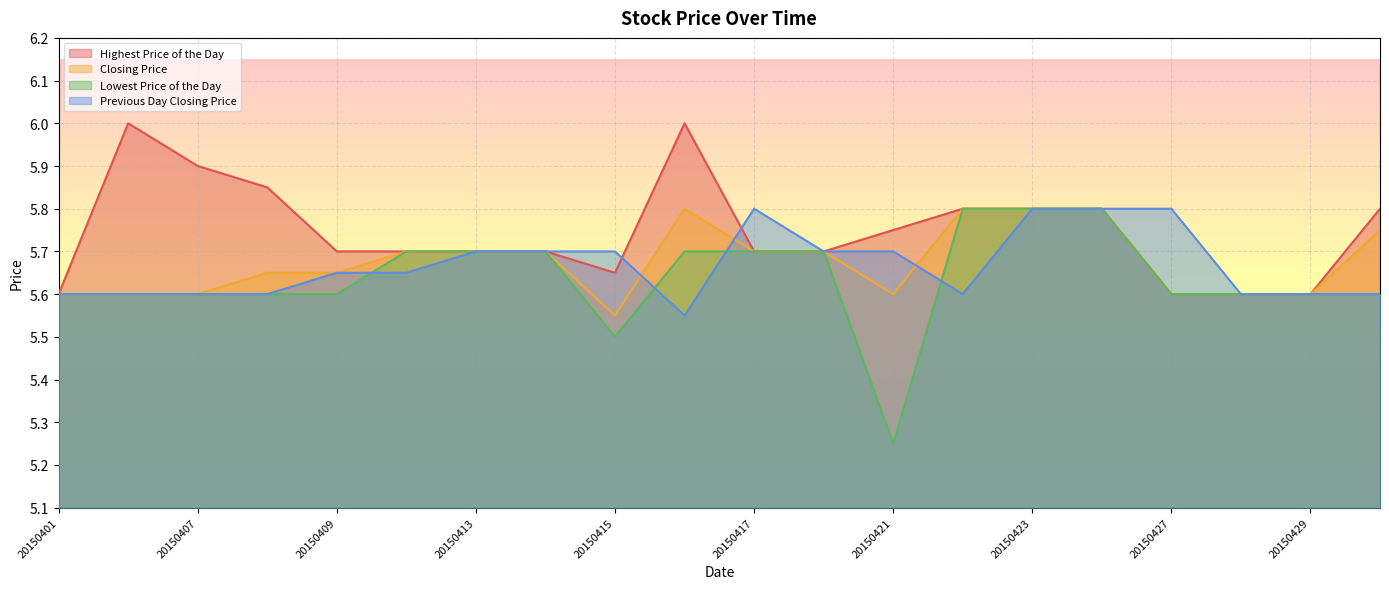

What is the approximate value of Lowest Price of the Day at 20150401?

5.6